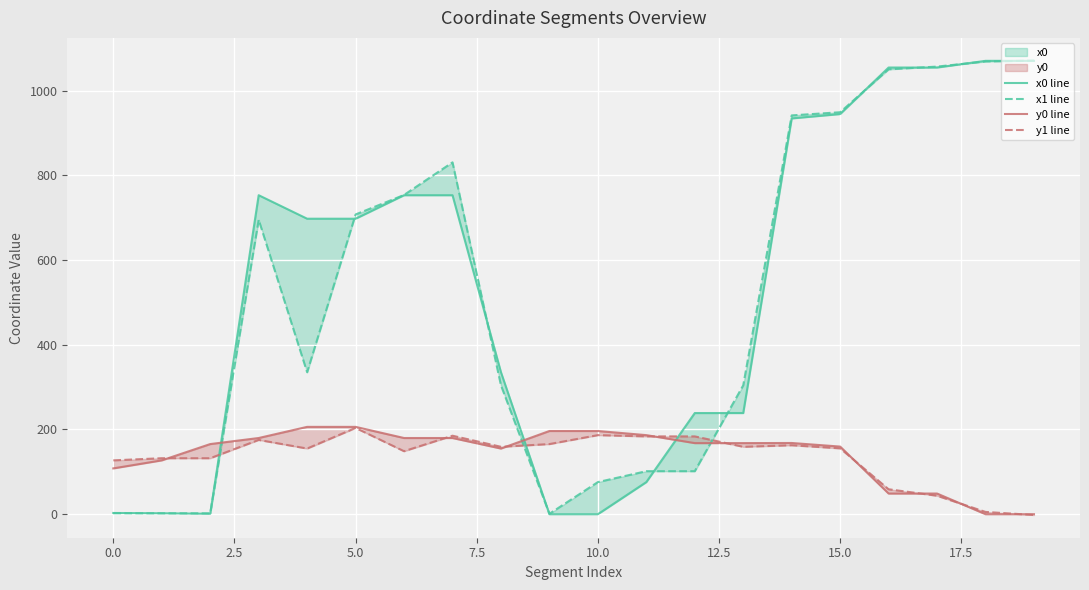

Is this an area chart (filled region under the line)?

No